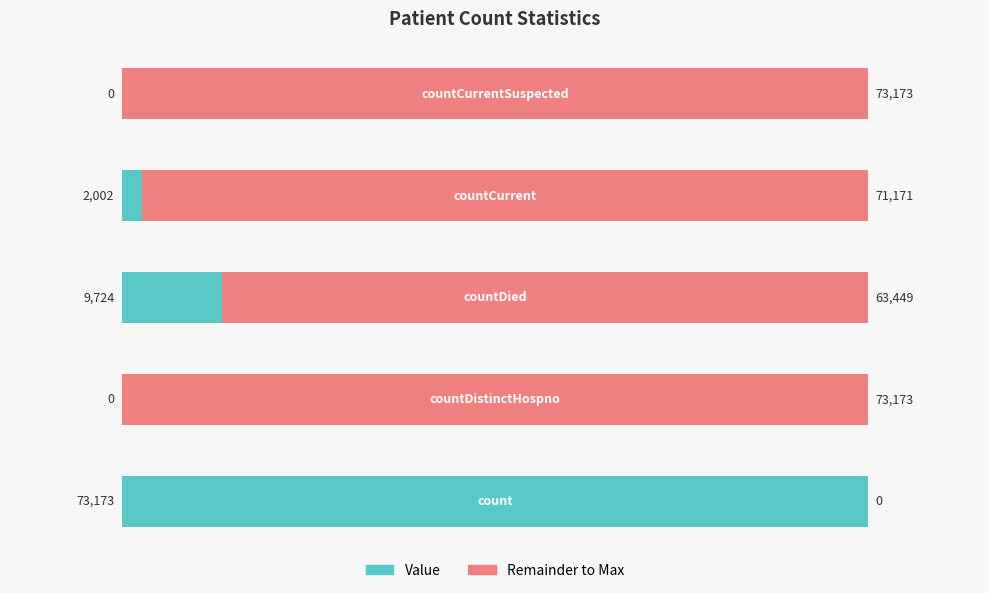

Count the number of data series in this chart.

2